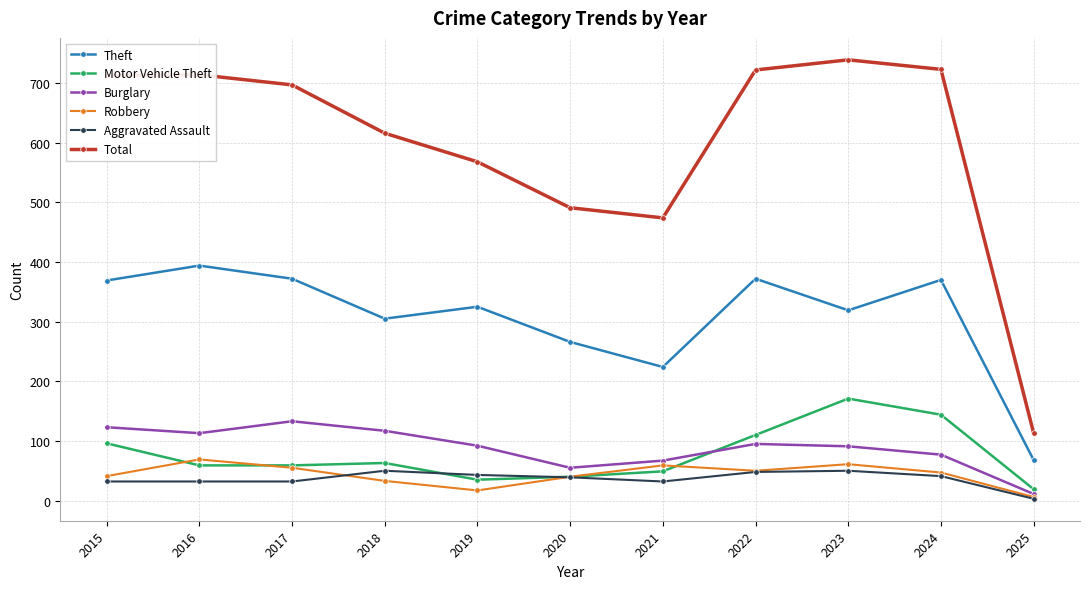

List the series in order of their peak value, lowest first.

Aggravated Assault, Robbery, Burglary, Motor Vehicle Theft, Theft, Total